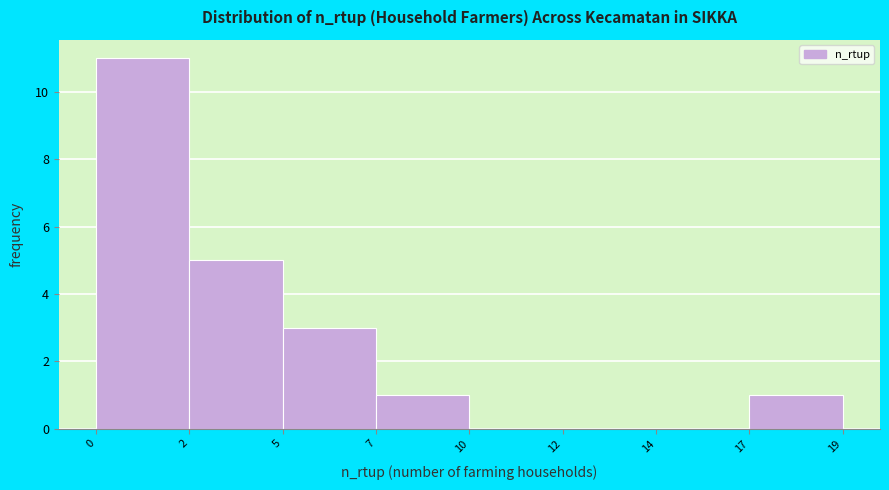

Reading right to left, list all the values displayed in this chart.

17=1	14=0	12=0	10=0	7=1	5=3	2=5	0=11